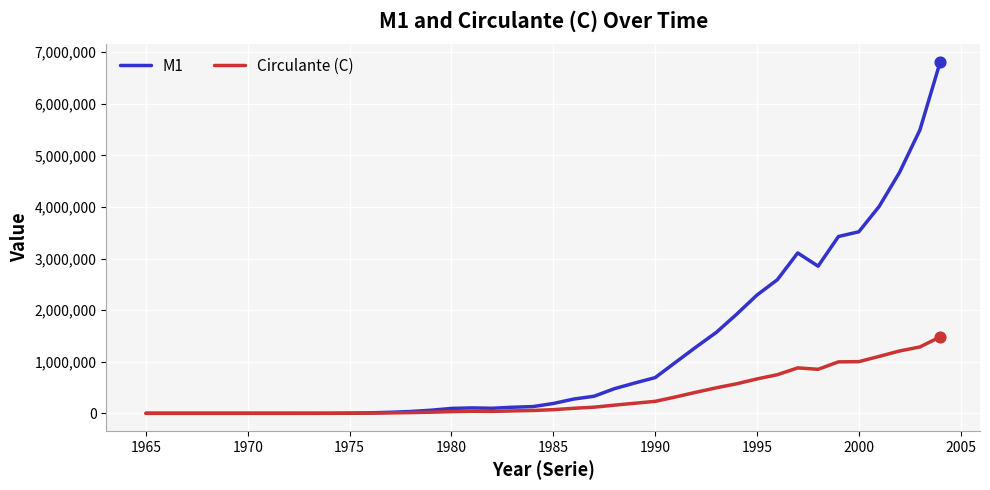

Which series has the largest total across all categories?

M1